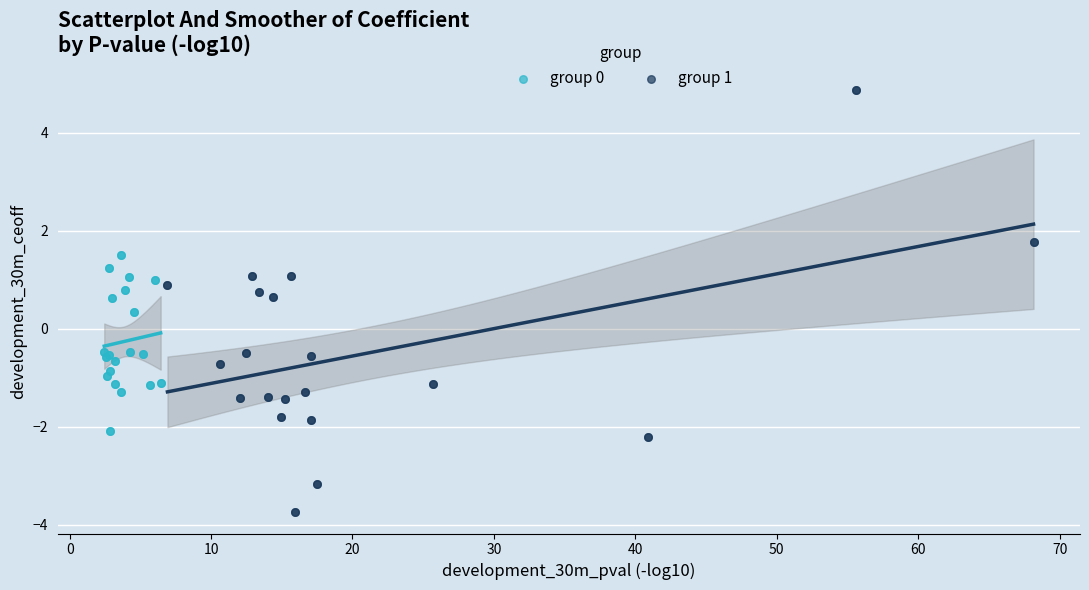

What are all the series names shown in the legend?

group 0, group 1